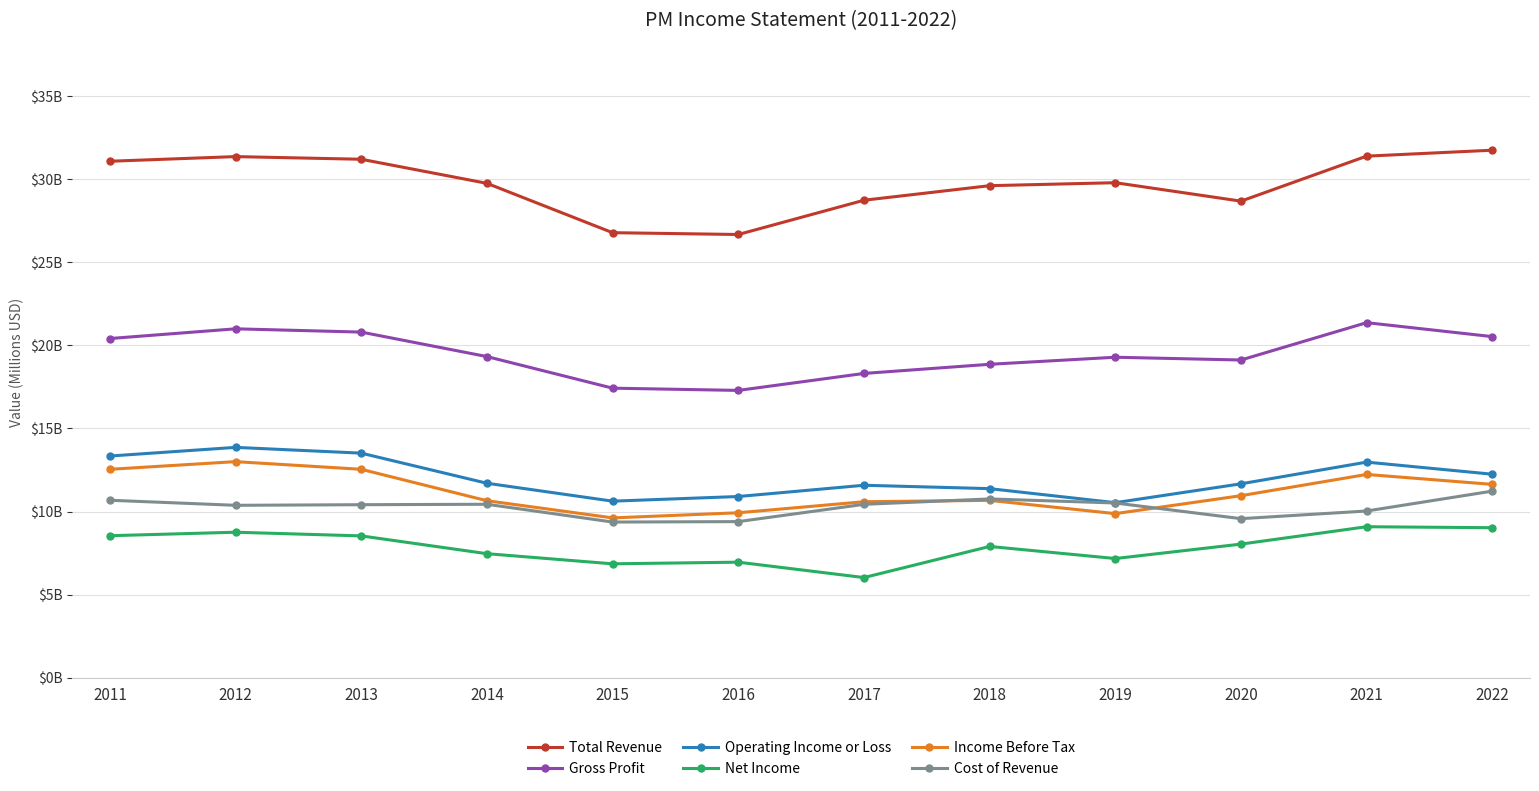

Where is Gross Profit nearest to the value 19?

2020